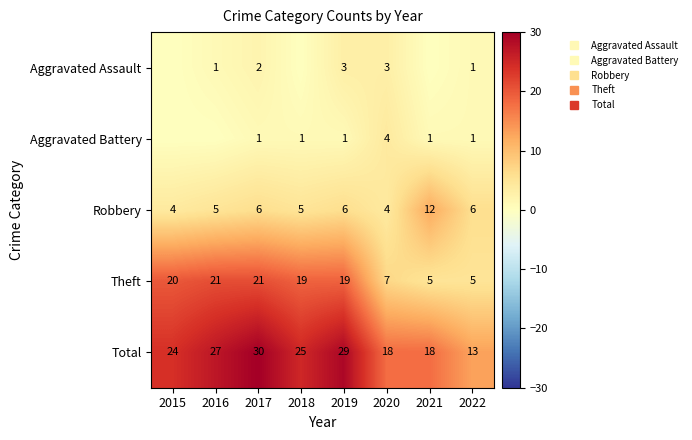

The Theft series shows 37 at 2017. True or false?

False